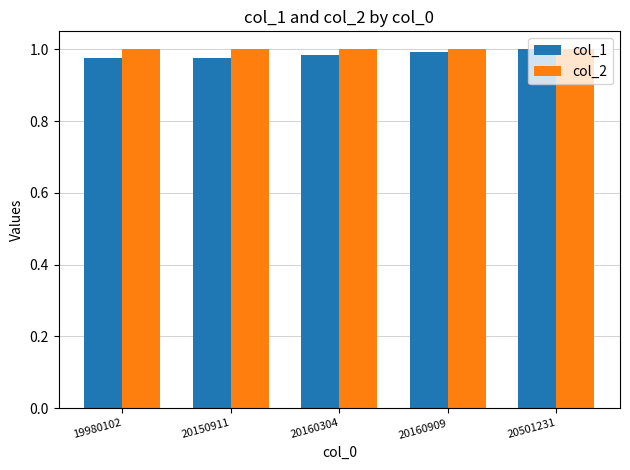

At how many categories does at least one series exceed 0?

5